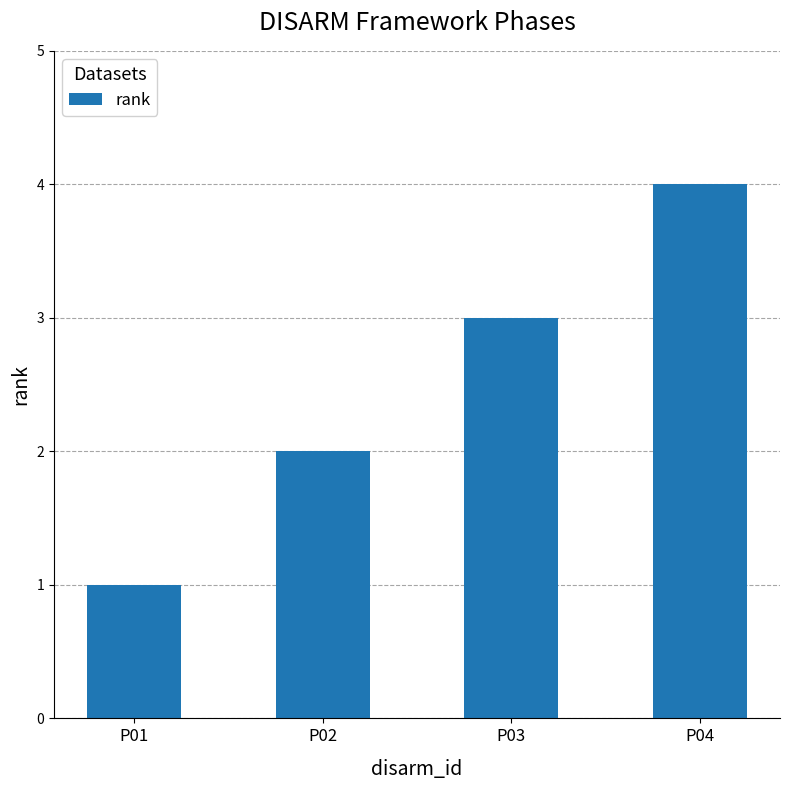

What is the sum of all values?

10